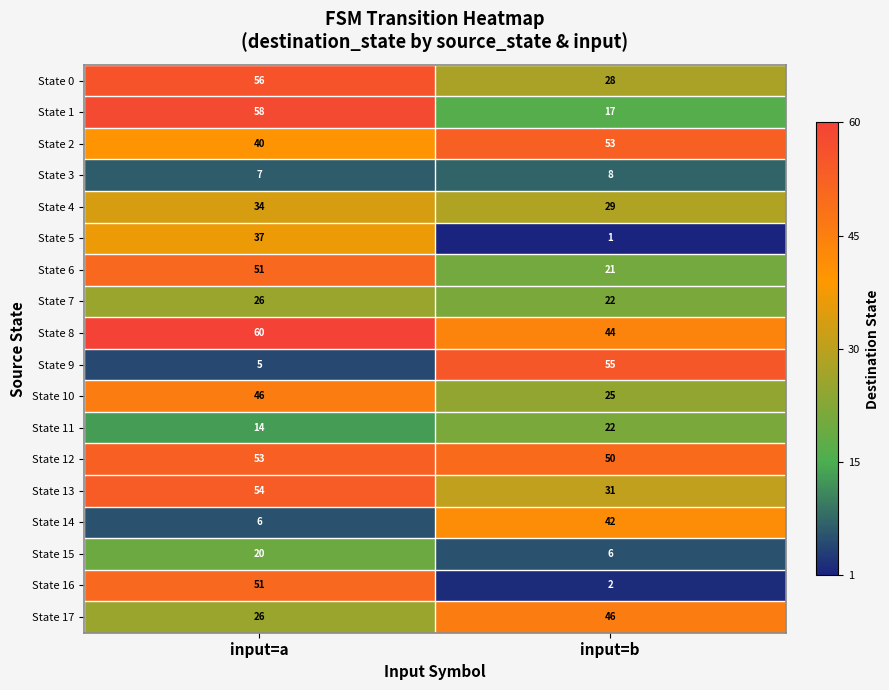

At how many categories does at least one series exceed 1?

2